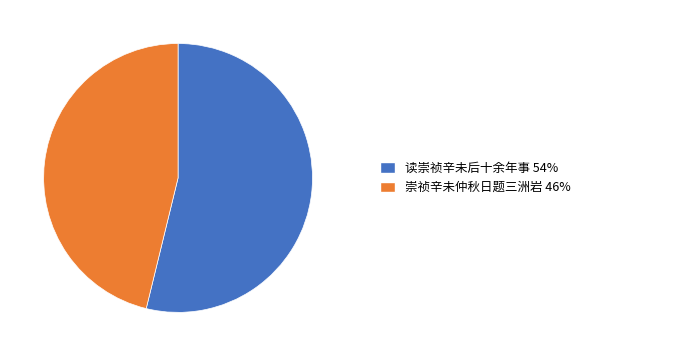

Is there a majority slice in this chart?

Yes